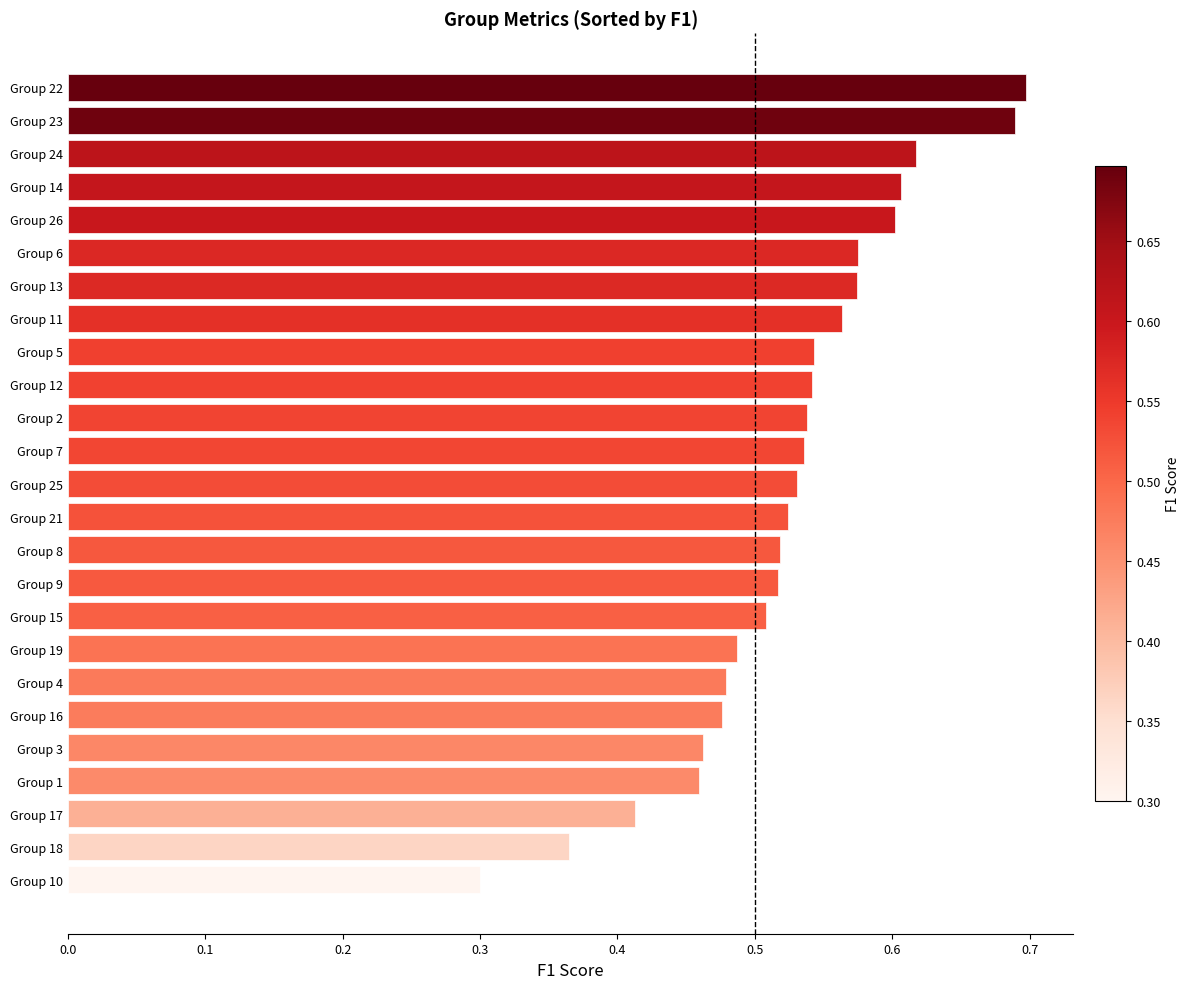

Does the chart contain stacked bars?

No